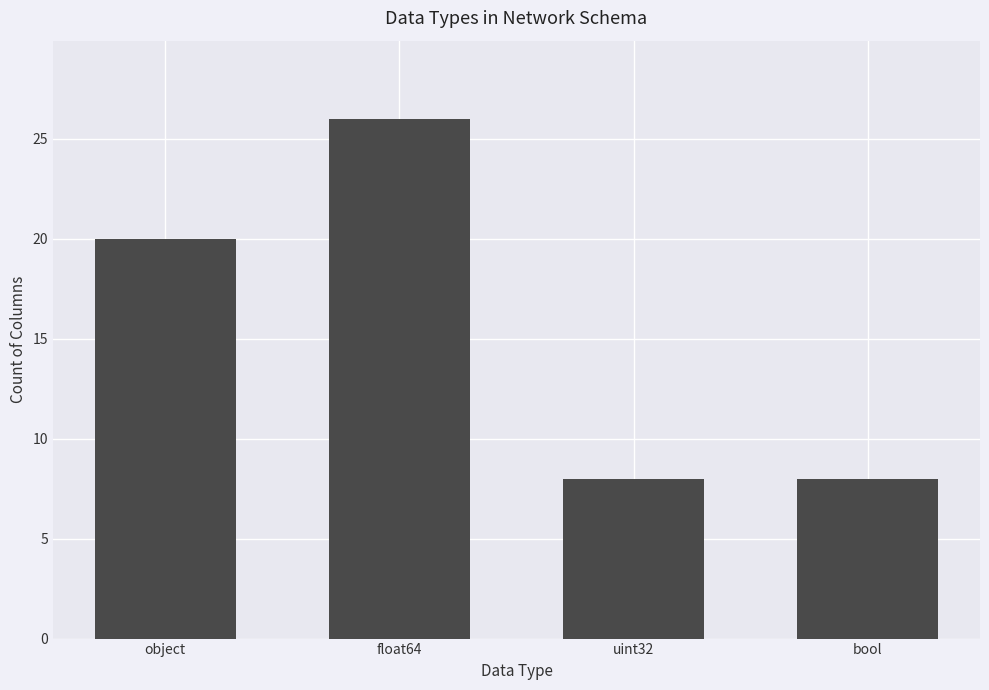

What is the average value?

16